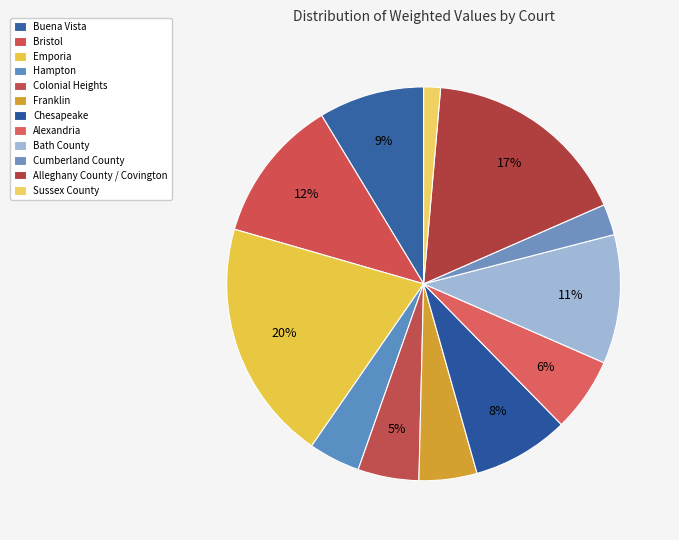

How many segments does this pie chart have?

12